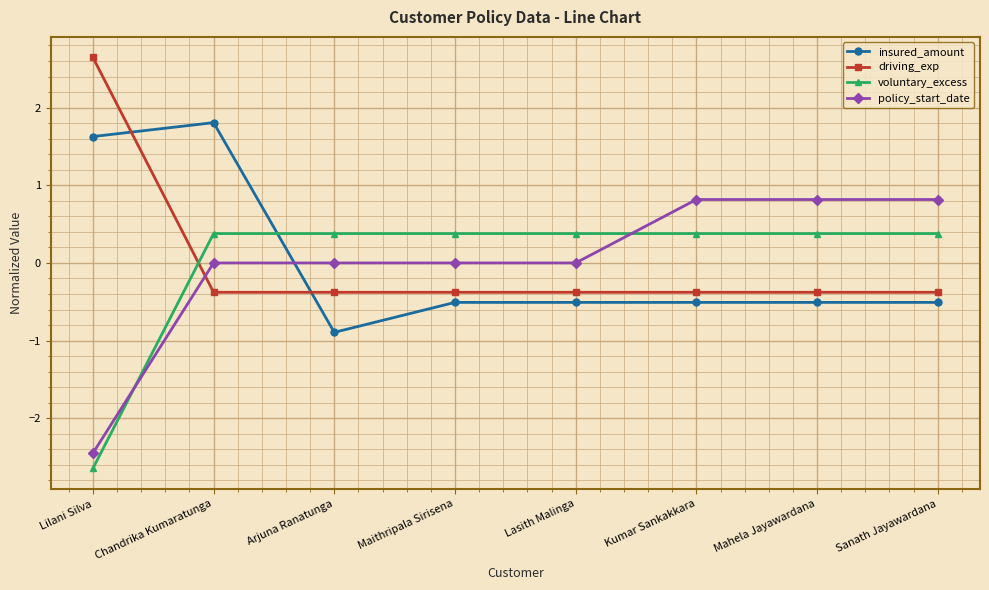

How many voluntary_excess values are between 0 and 1?

7